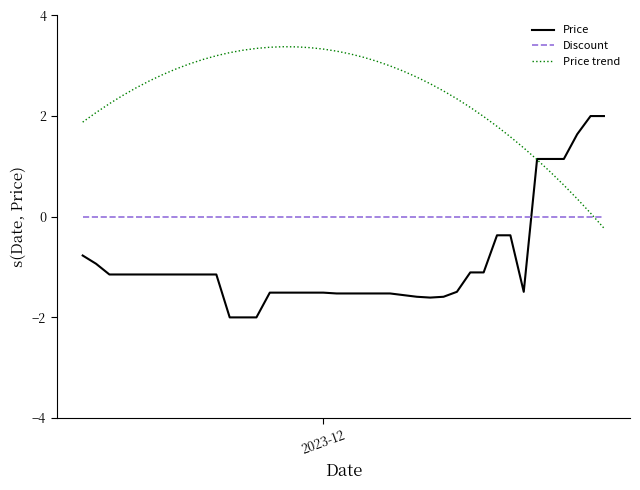

Which series ends up on top after the final intersection of Price and Price trend?

Price